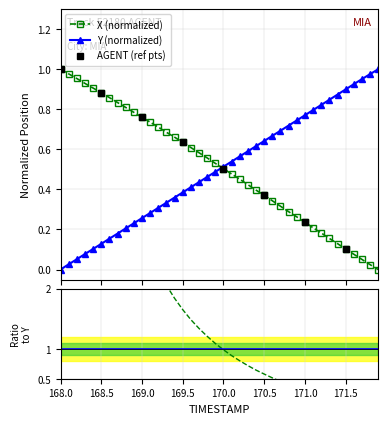

How many values in the Y (normalized) series exceed 0?

39